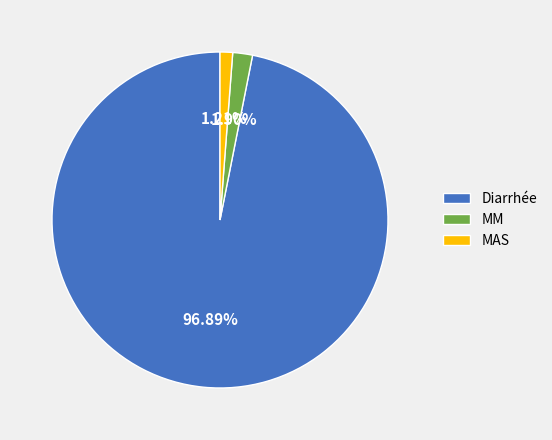

Does Diarrhée account for over 50% of the chart?

Yes